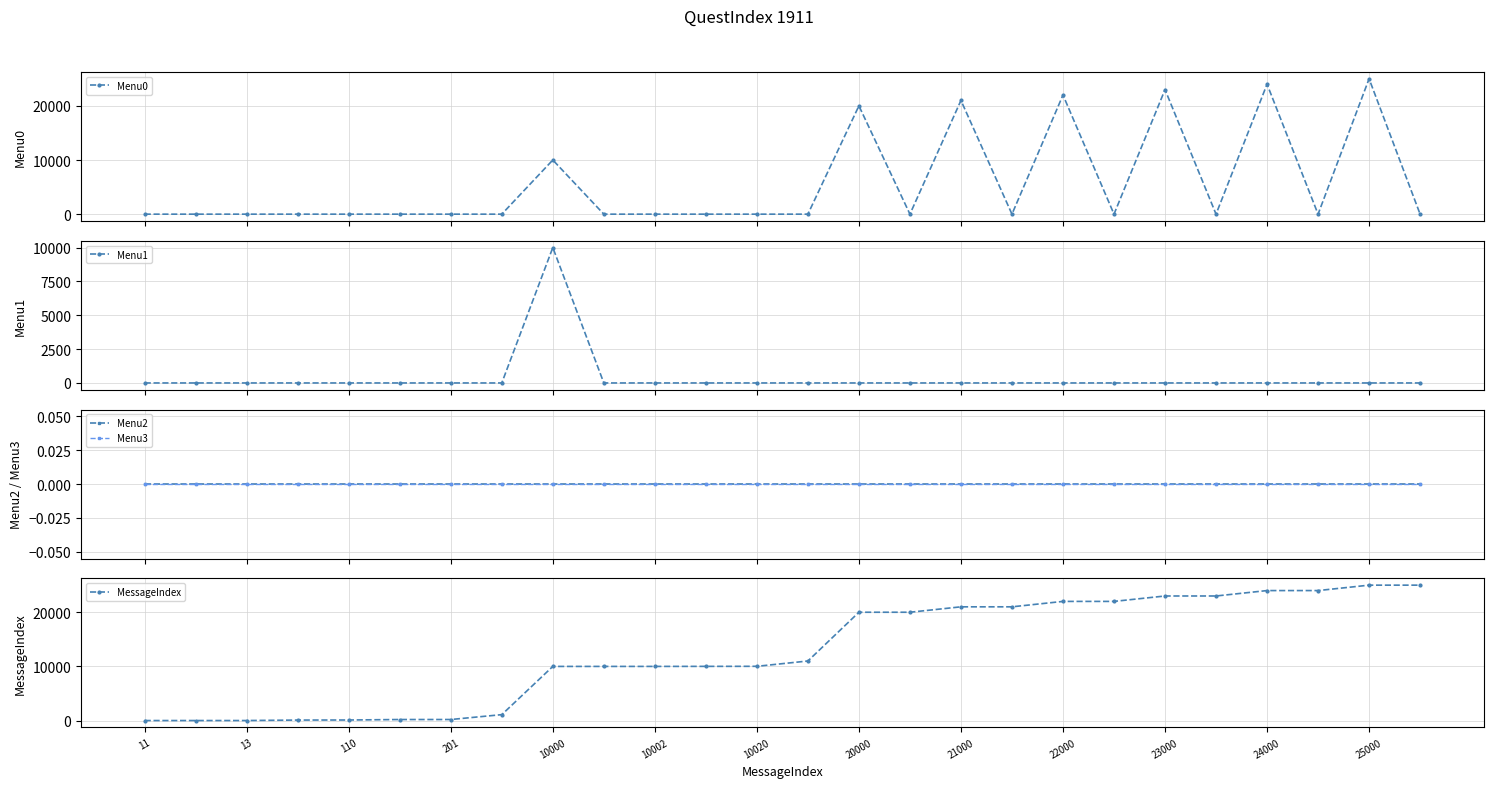

The MessageIndex series shows 5145 at 25. True or false?

False